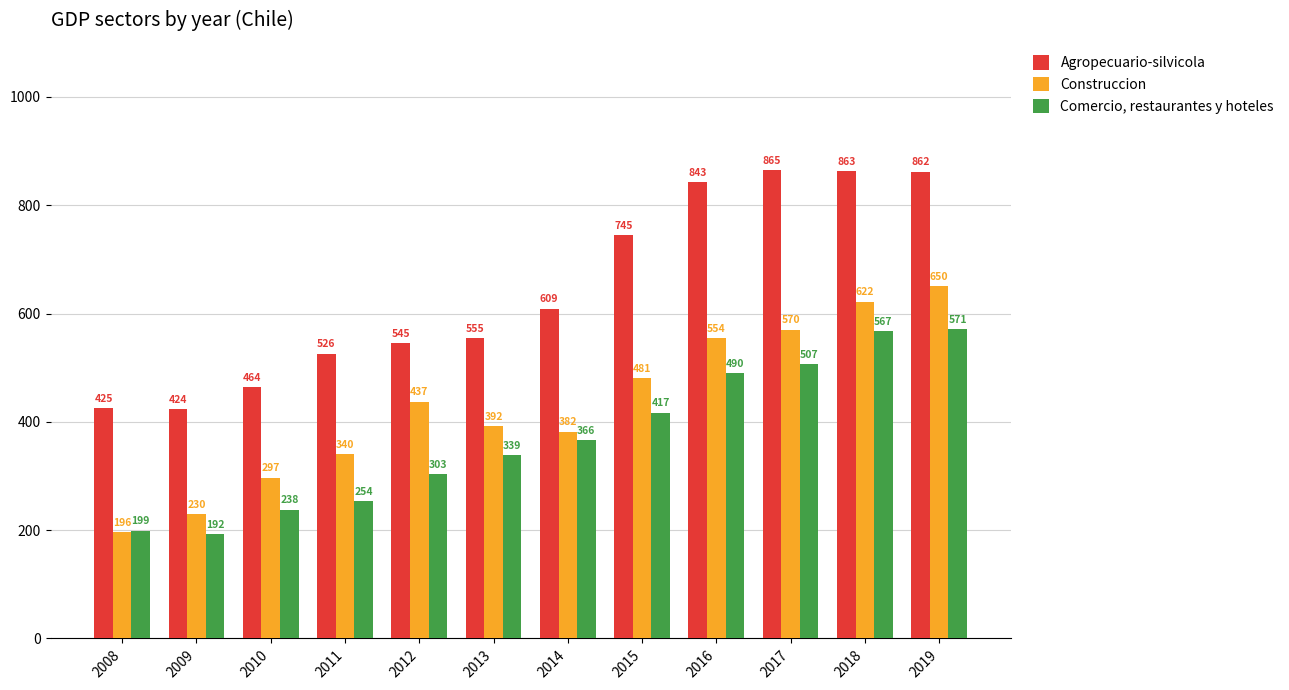

True or false: Construccion has a value of 297 at 2010.

True